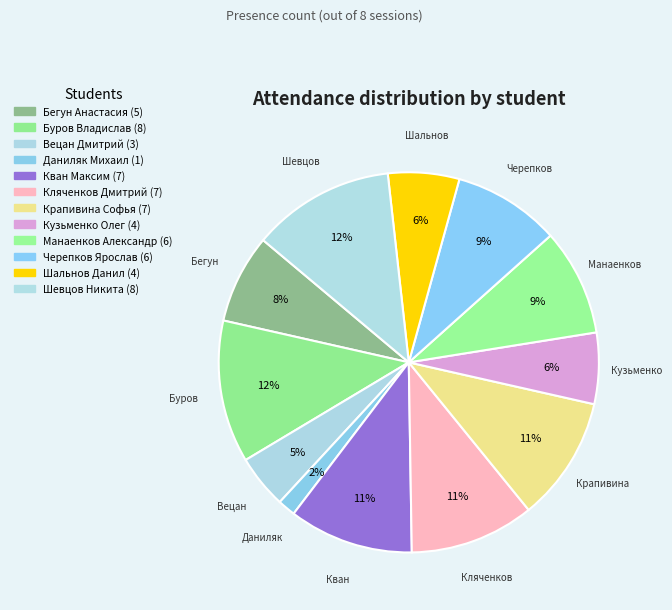

How many segments does this pie chart have?

12